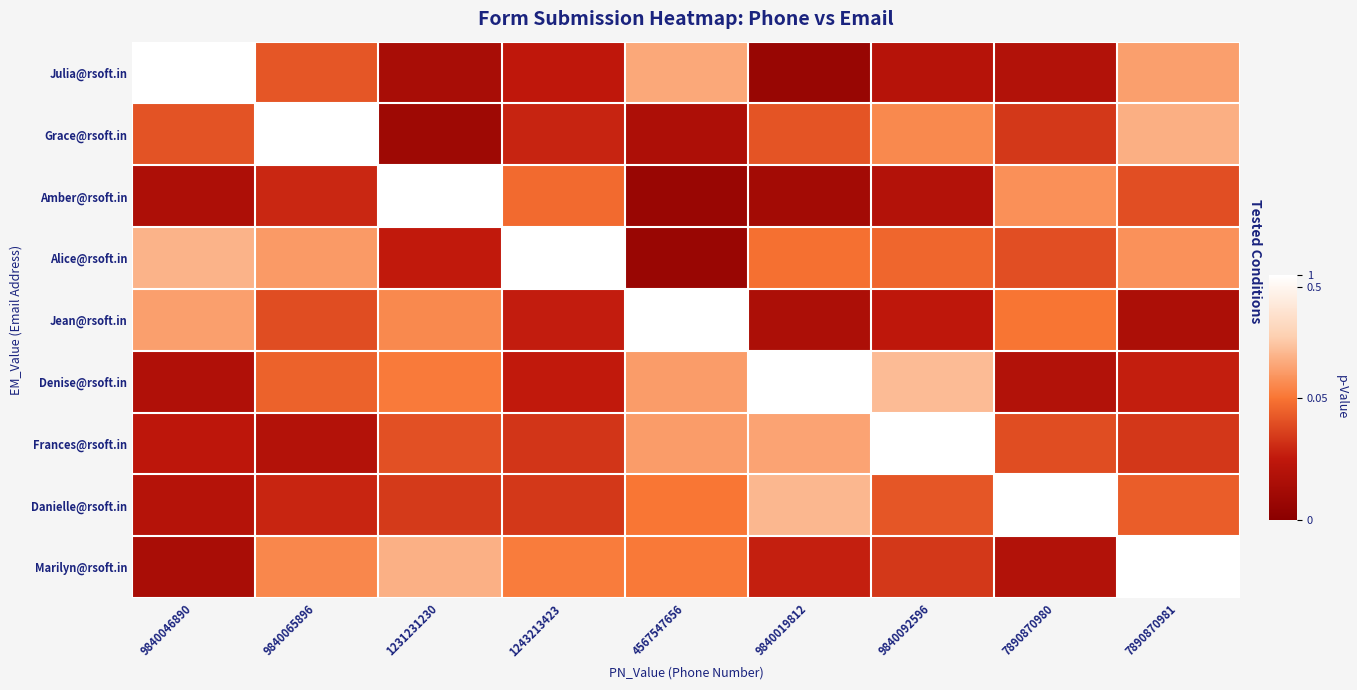

How many data points does each series have?

9